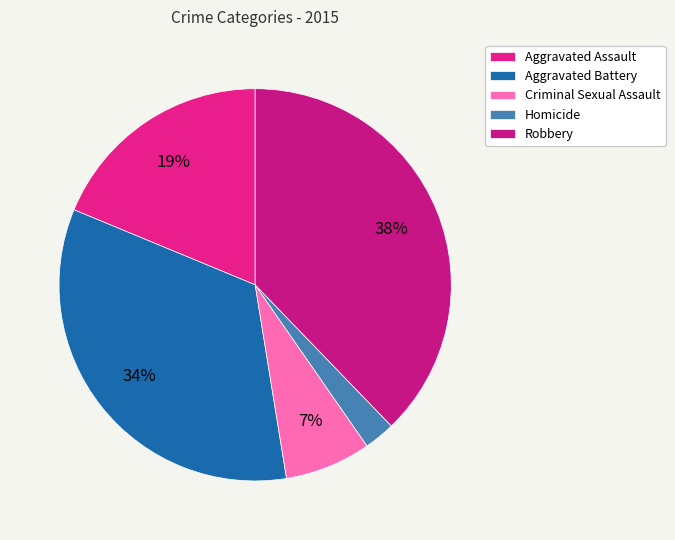

Approximately how many times larger is the value at Homicide compared to Aggravated Battery?

0.1